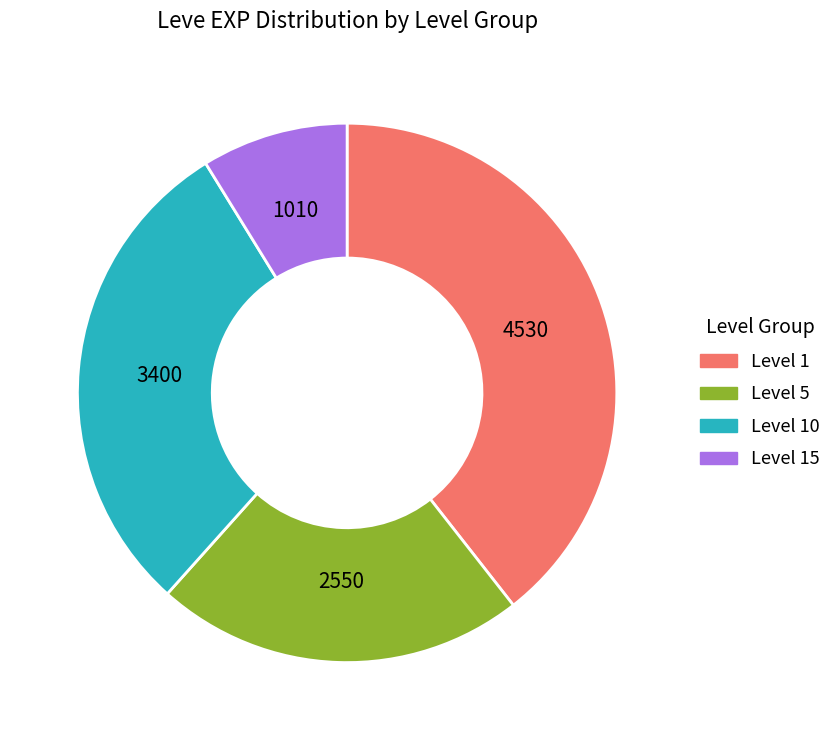

Does any single category account for the majority?

No